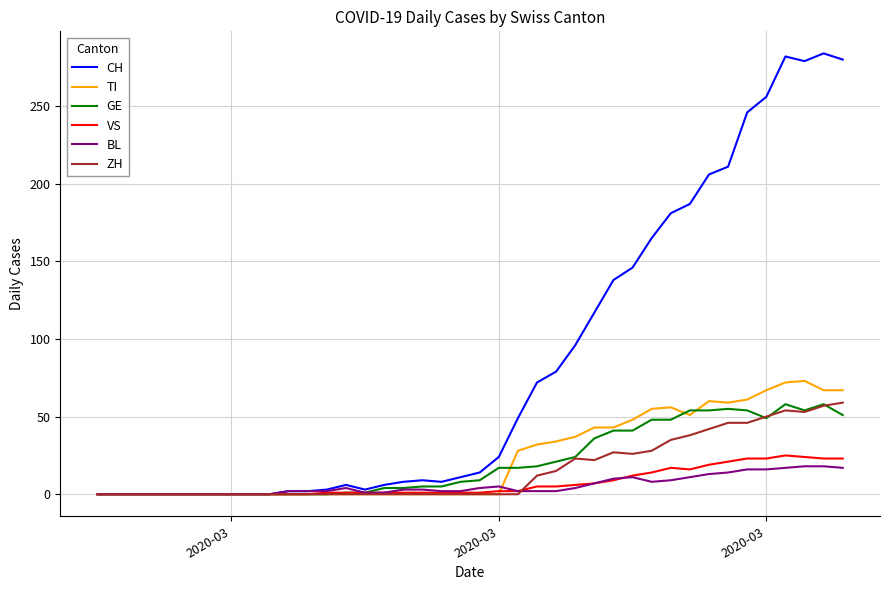

What is the greatest value displayed?

284